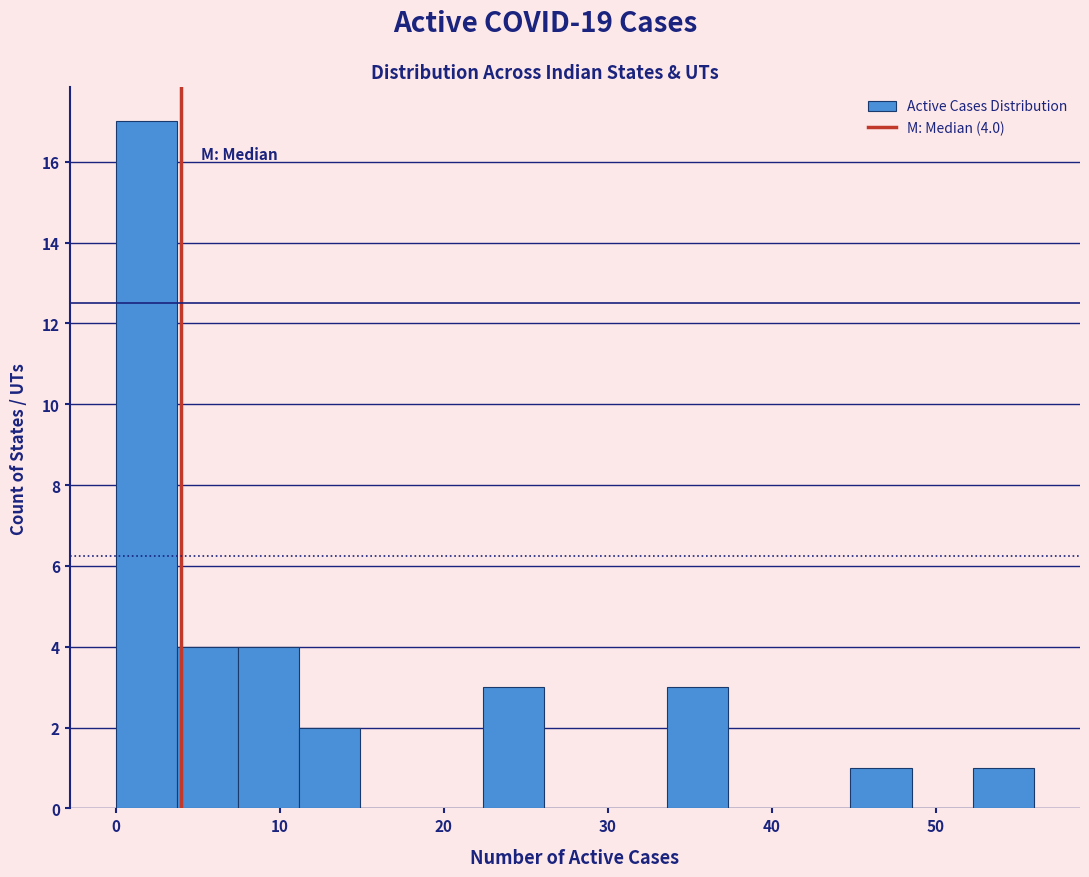

Around what value on the x-axis is the tallest bar? Give the approximate position of its centre, as read against the axis.

2